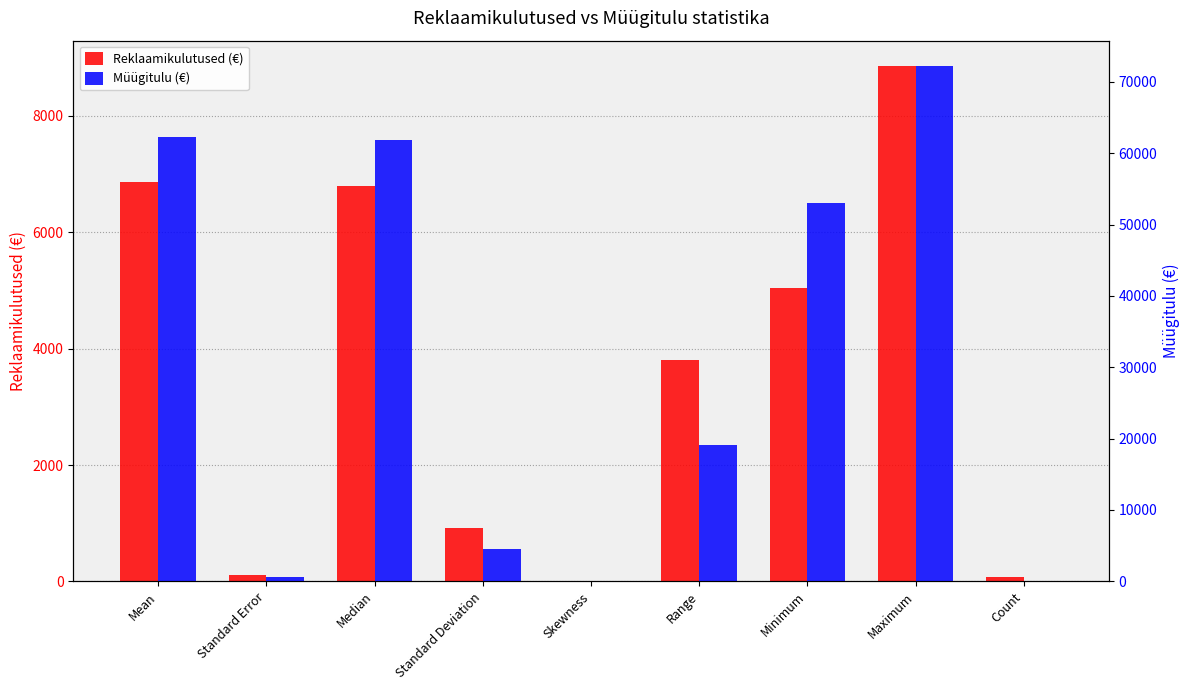

True or false: Reklaamikulutused (€) has a value of 110.2 at Standard Error.

True